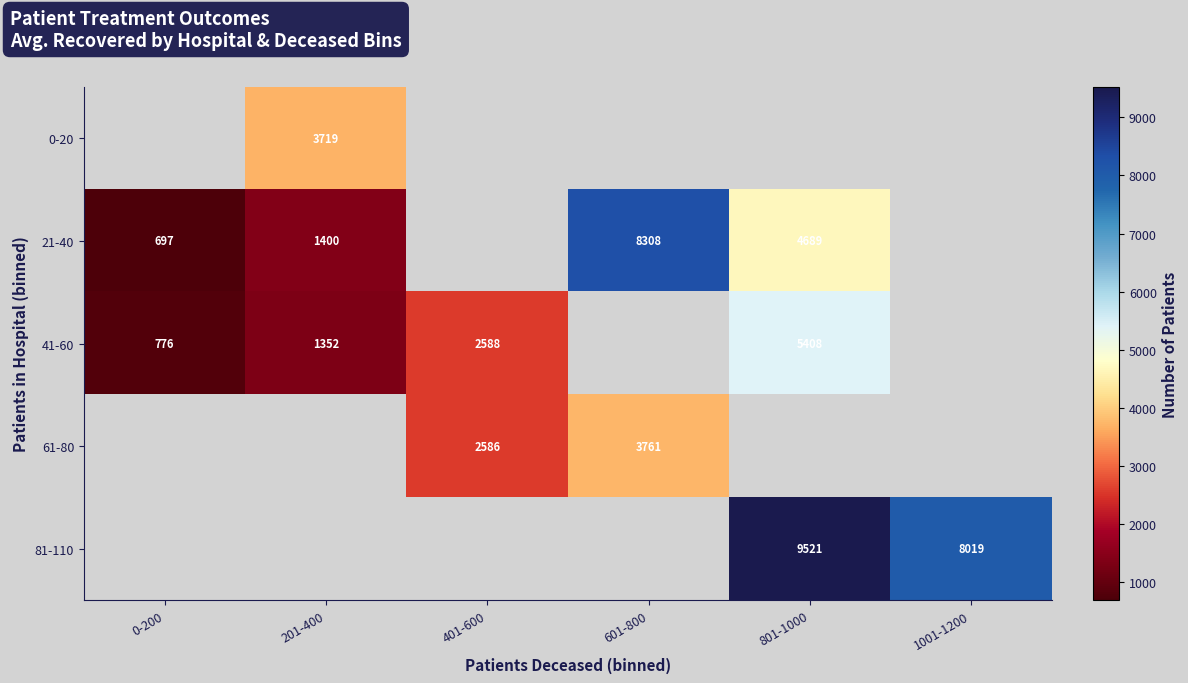

What is the difference between the 41-60 values at 201-400 and 801-1000?

4056